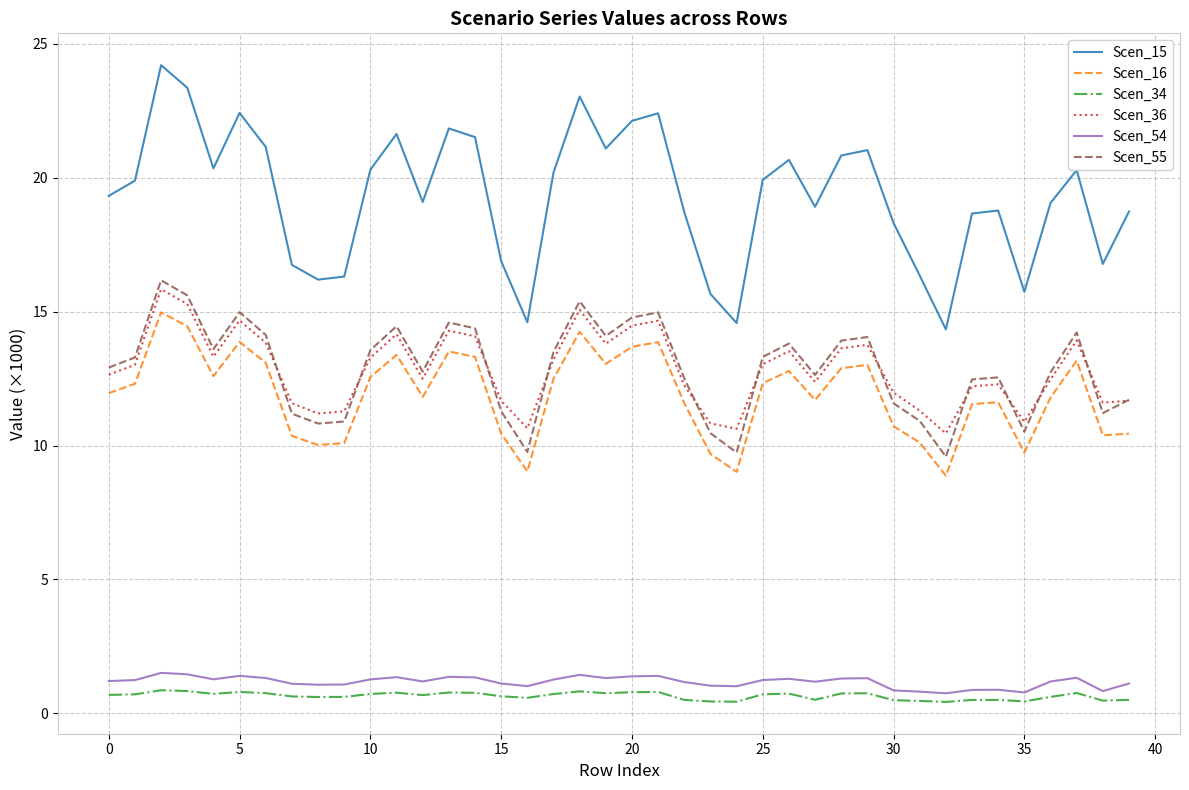

True or false: Scen_16 and Scen_36 cross at least once.

False